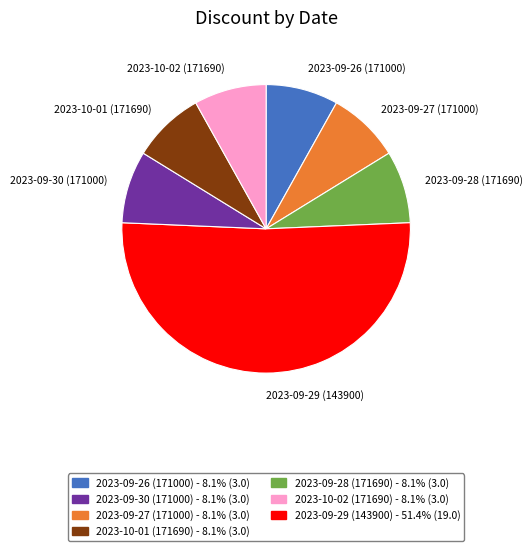

What is the largest slice in the pie chart?

2023-09-29 (143900)